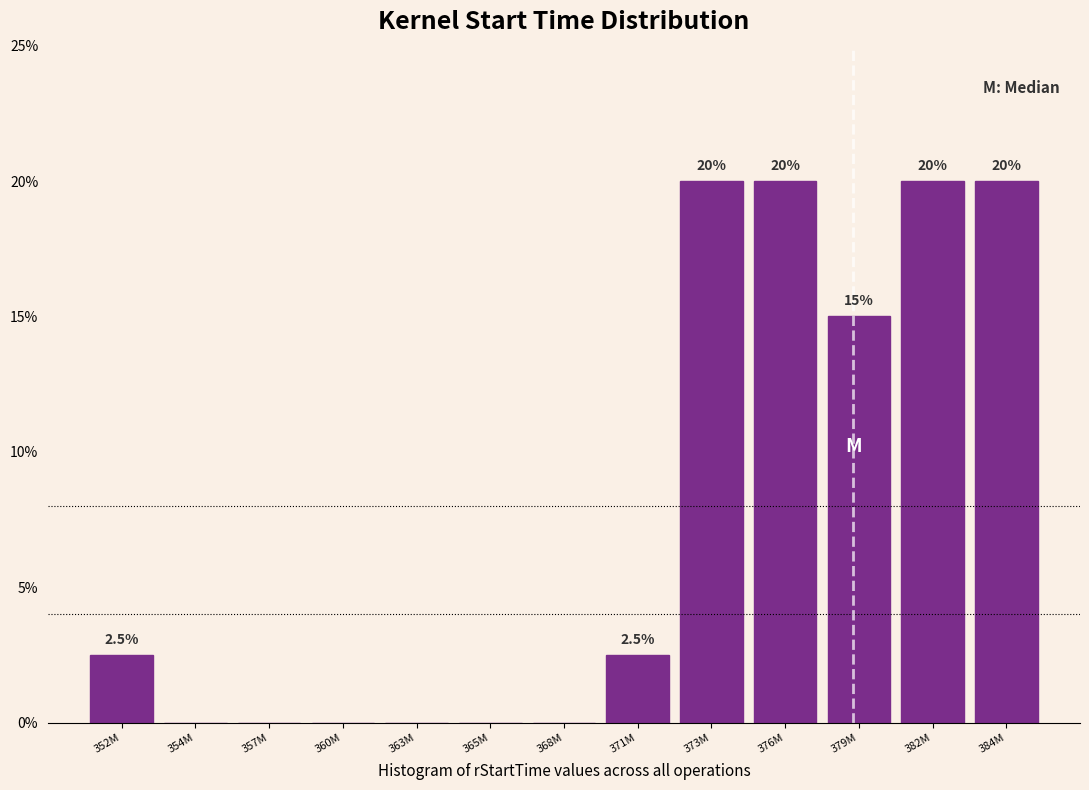

Reading right to left, what are all the values shown in this chart?

384M=20.0	382M=20.0	379M=15.0	376M=20.0	373M=20.0	371M=2.5	368M=0.0	365M=0.0	363M=0.0	360M=0.0	357M=0.0	354M=0.0	352M=2.5